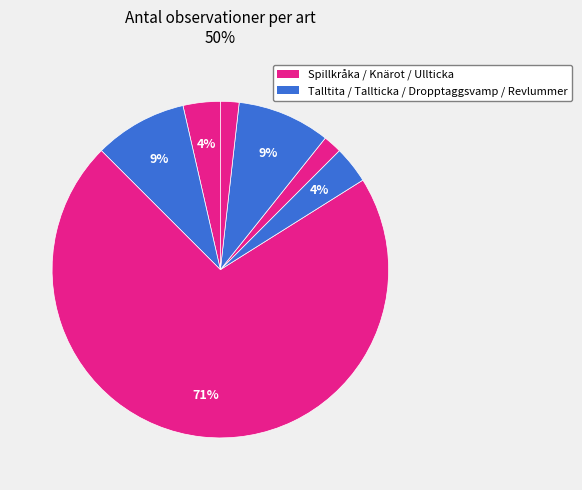

Count the number of slices in the pie.

7